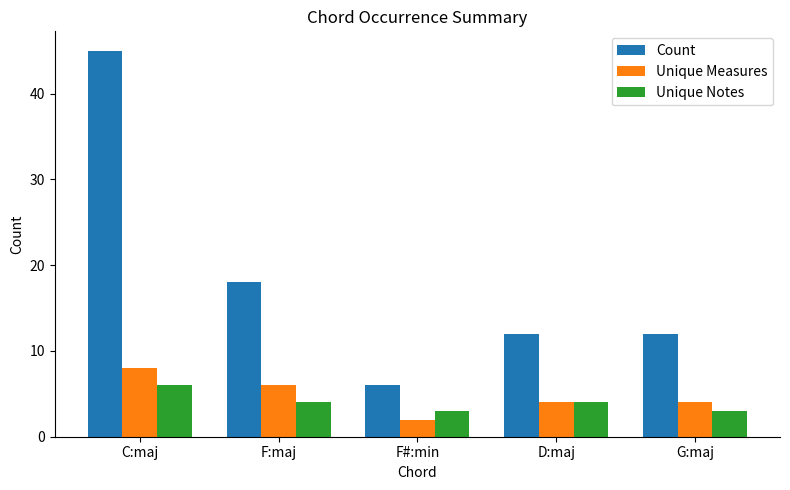

What is the difference between the Count values at C:maj and F:maj?

27